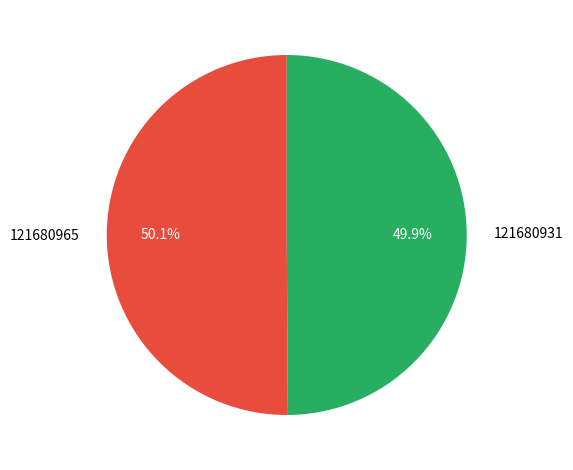

How much of the chart is everything except 121680931?

50.1%